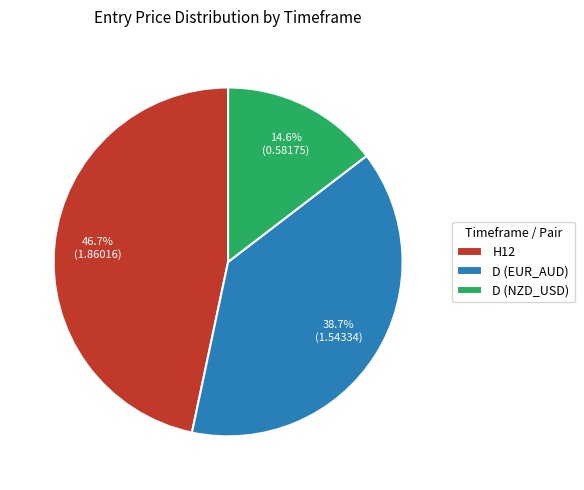

How many slices are in this pie chart?

3